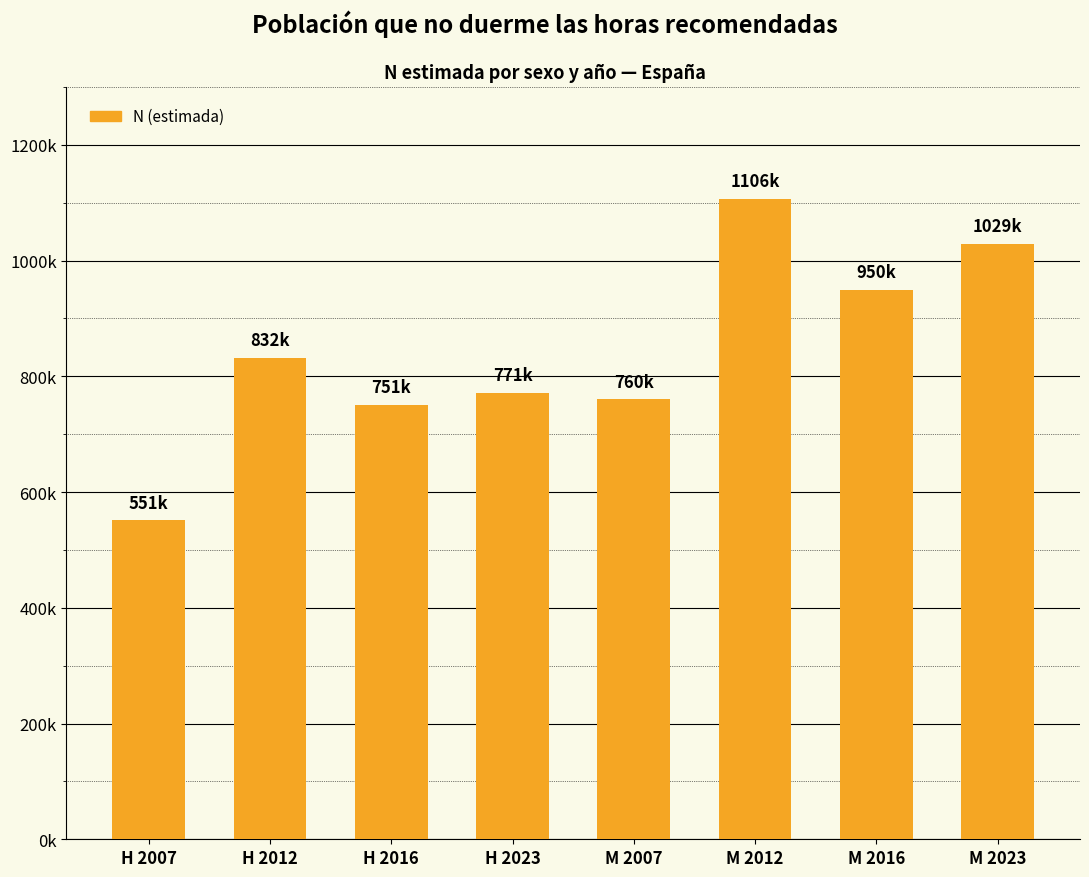

Does the chart contain any negative values?

No